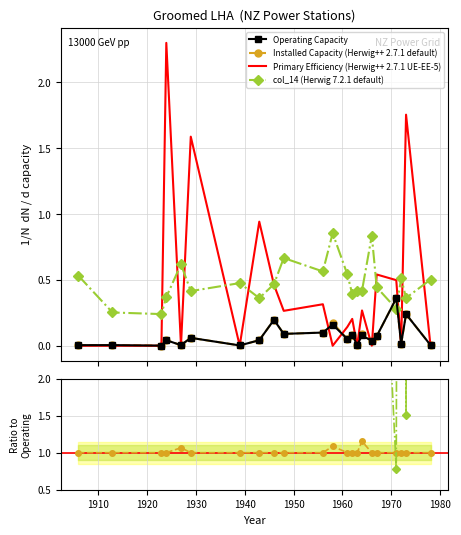

How many interior local valleys does the col_14 (Herwig 7.2.1 default) series have?

8